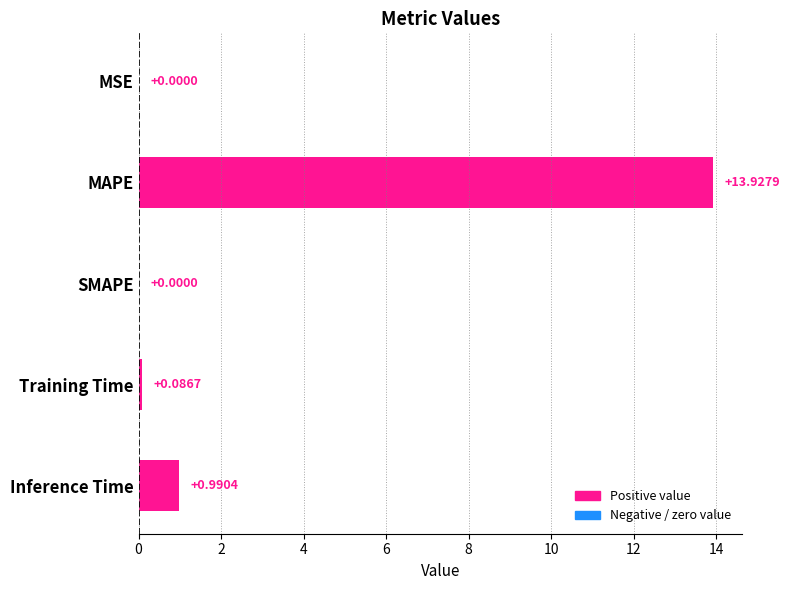

Which has a higher value, Inference Time or Training Time?

Inference Time